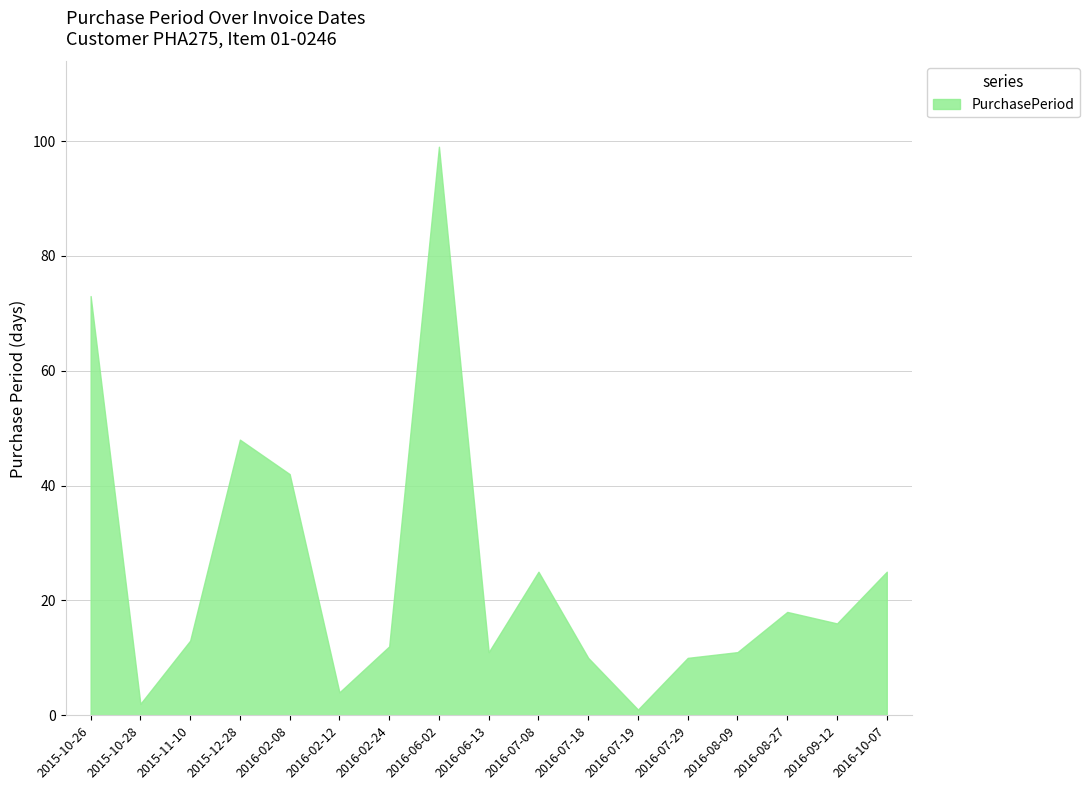

Read the value at 2016-06-13, to the nearest 10.

10